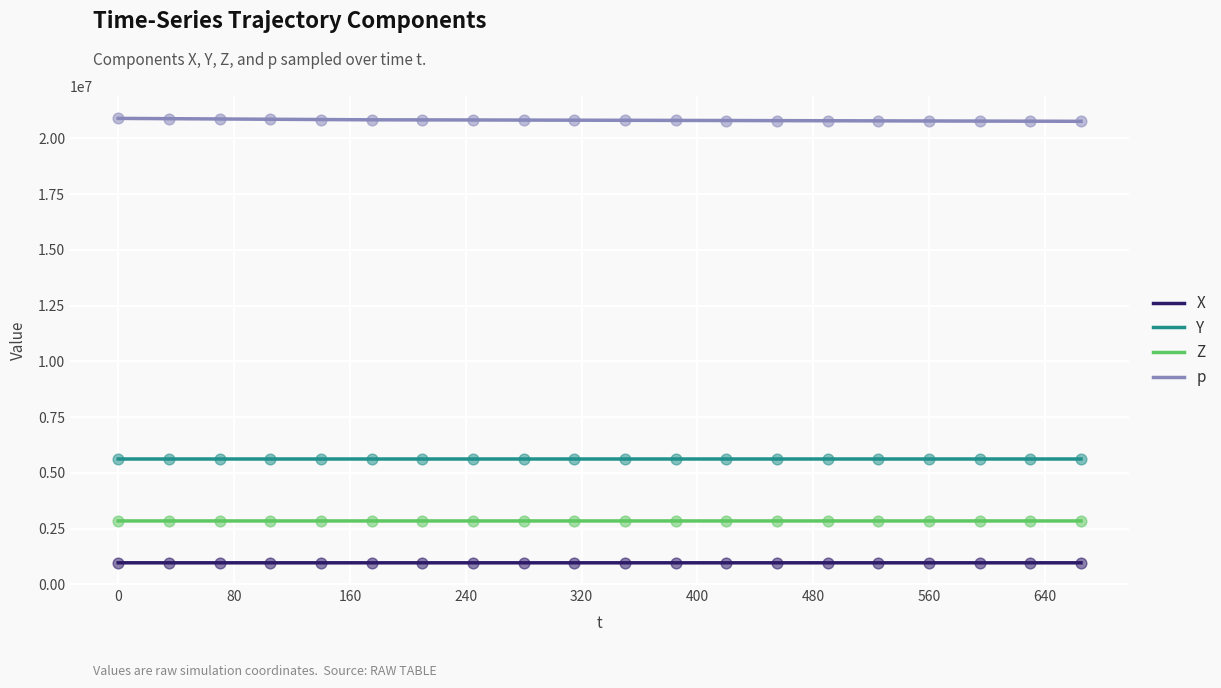

What are all the series names shown in the legend?

X, Y, Z, p